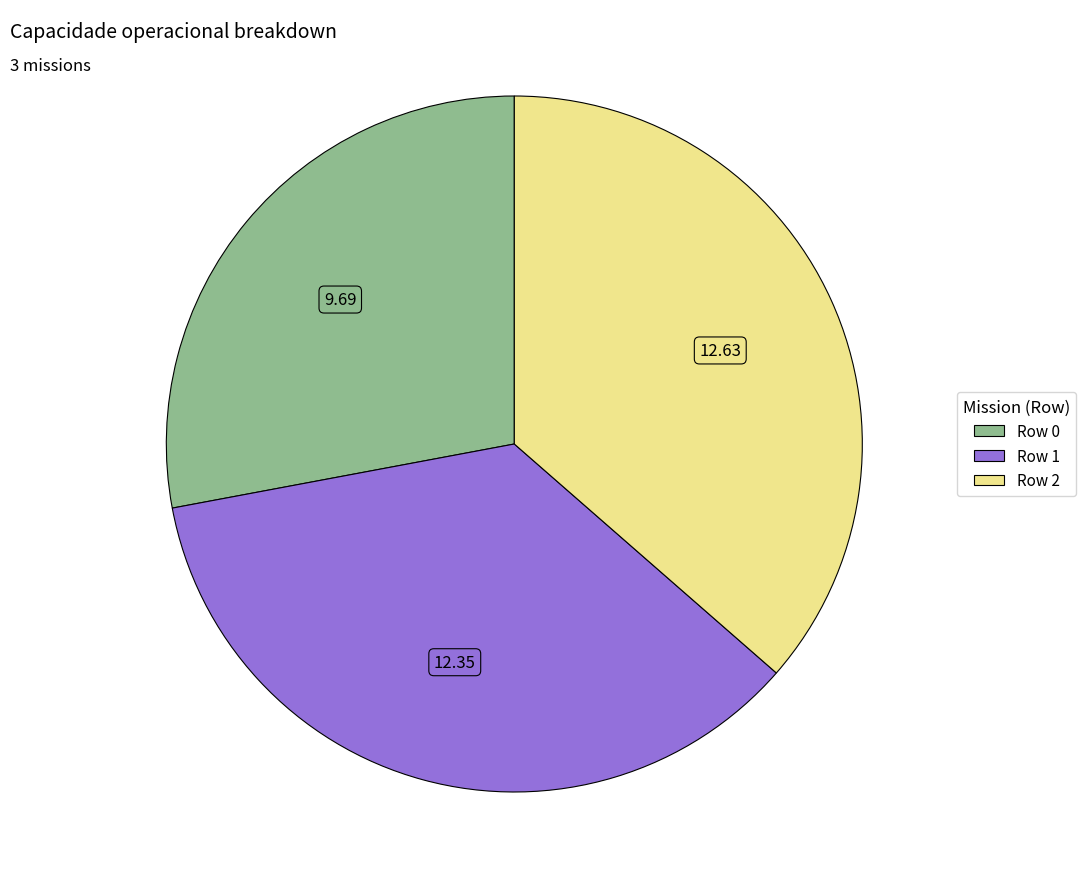

Rank the categories by value from lowest to highest.

Row 0, Row 1, Row 2